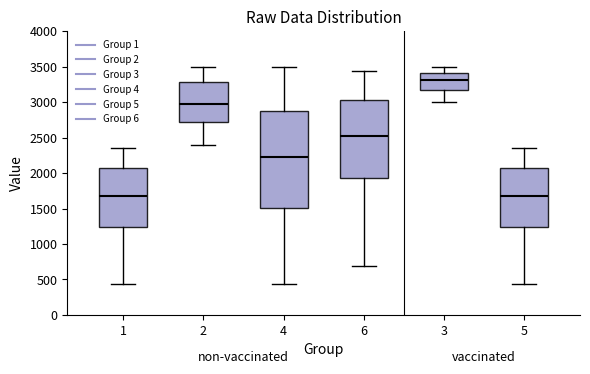

Where is the lower edge of the box at x = 6 on the y-axis? The values are not printed on the chart, so give them approximately, as read against the axis.

1950